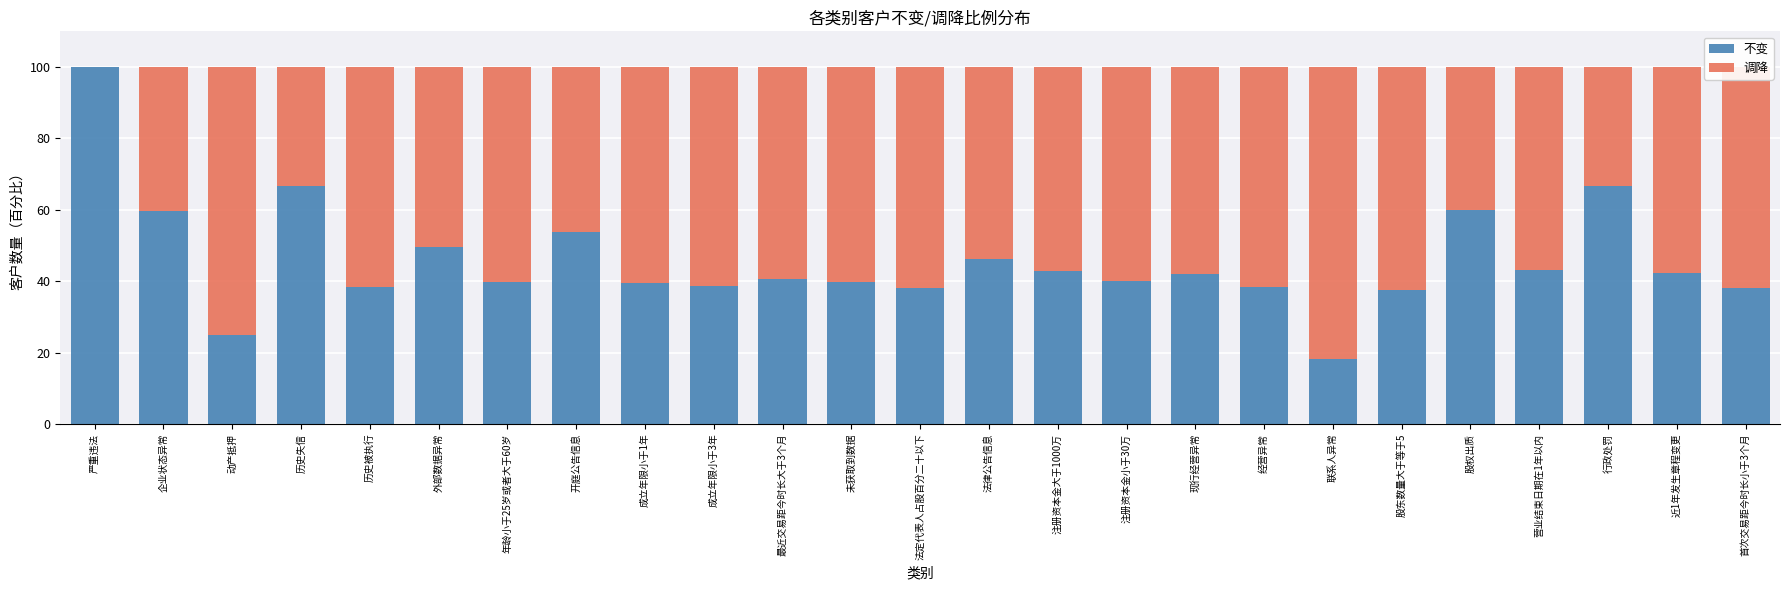

What is the sum of all 不变 values?

1145.3